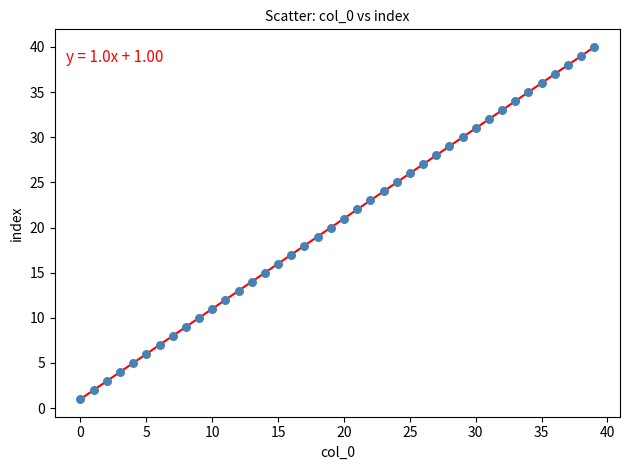

What is the range of Y values (max minus min)?

39